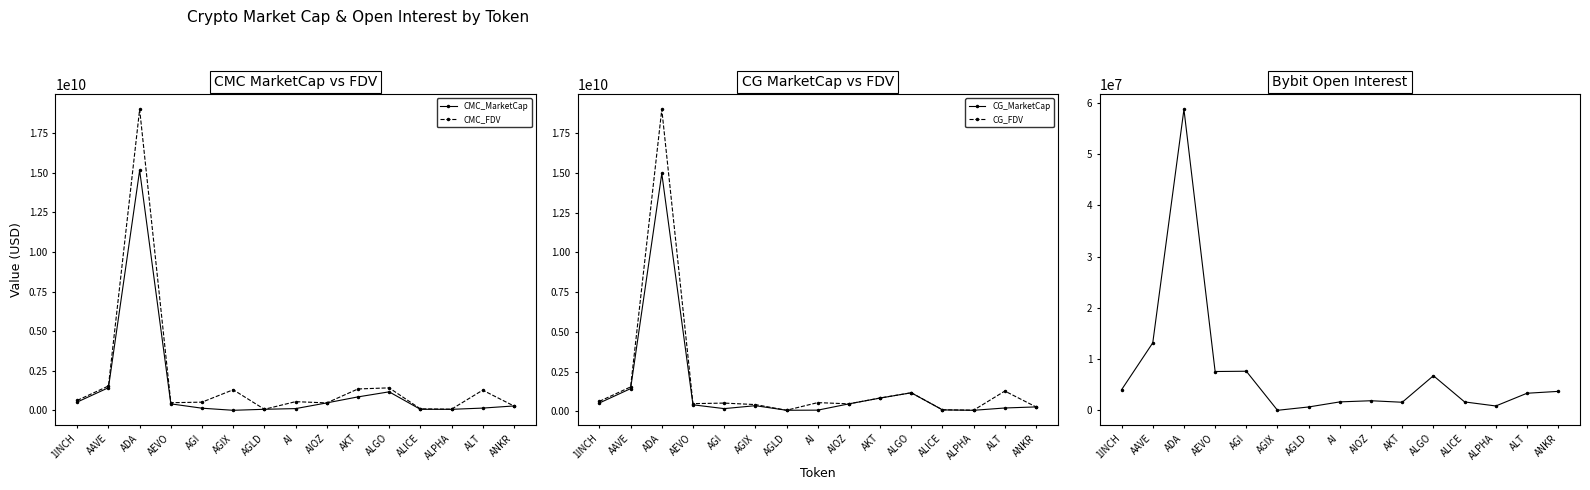

How many values in the Bybit_OI series exceed 3328444?

7